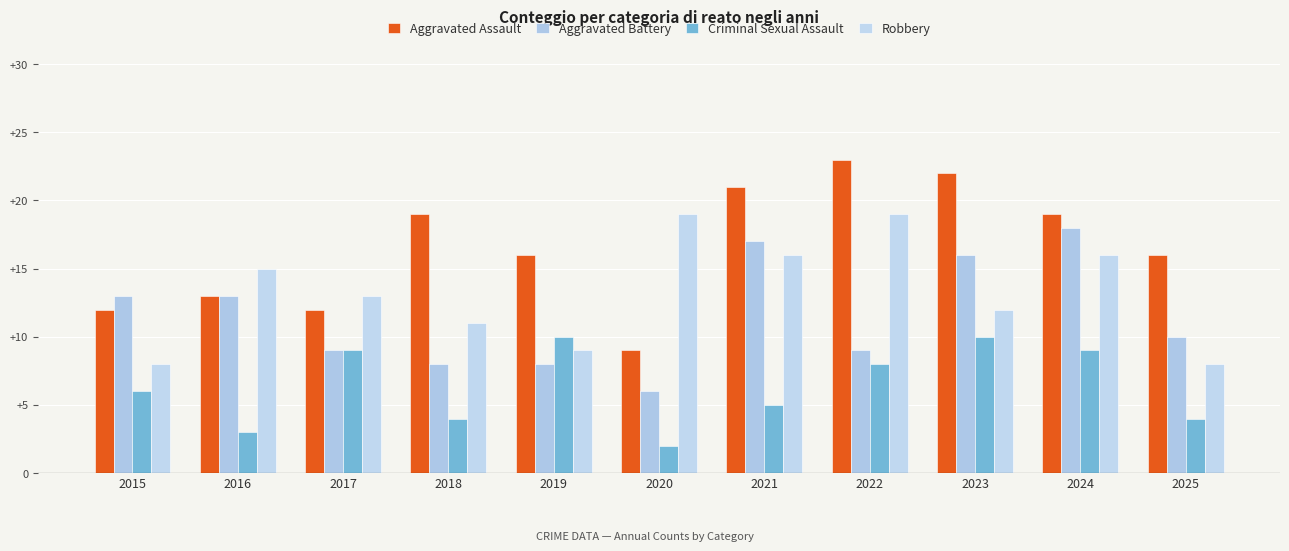

How many distinct data groups are displayed?

4